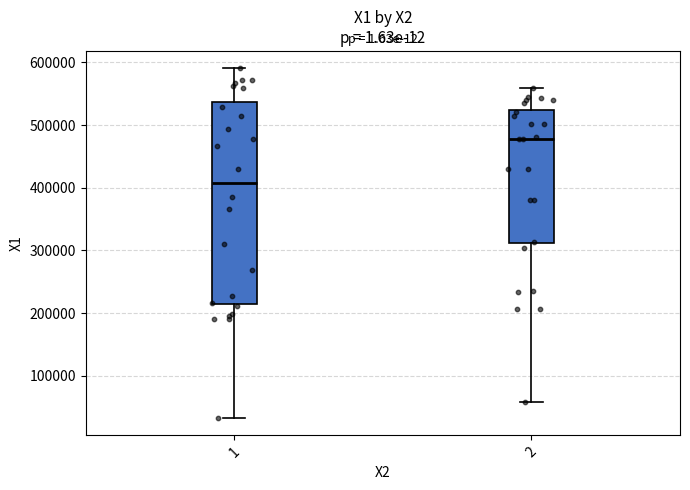

Reading left to right, read every box against the y-axis: the position of its median line, the range the box covers, and the ends of its whiskers. The values are not printed on the chart, so give them approximately, as read against the axis.

1: median 410000, box 210000 to 540000, whiskers 30000 to 590000
2: median 480000, box 310000 to 520000, whiskers 60000 to 560000